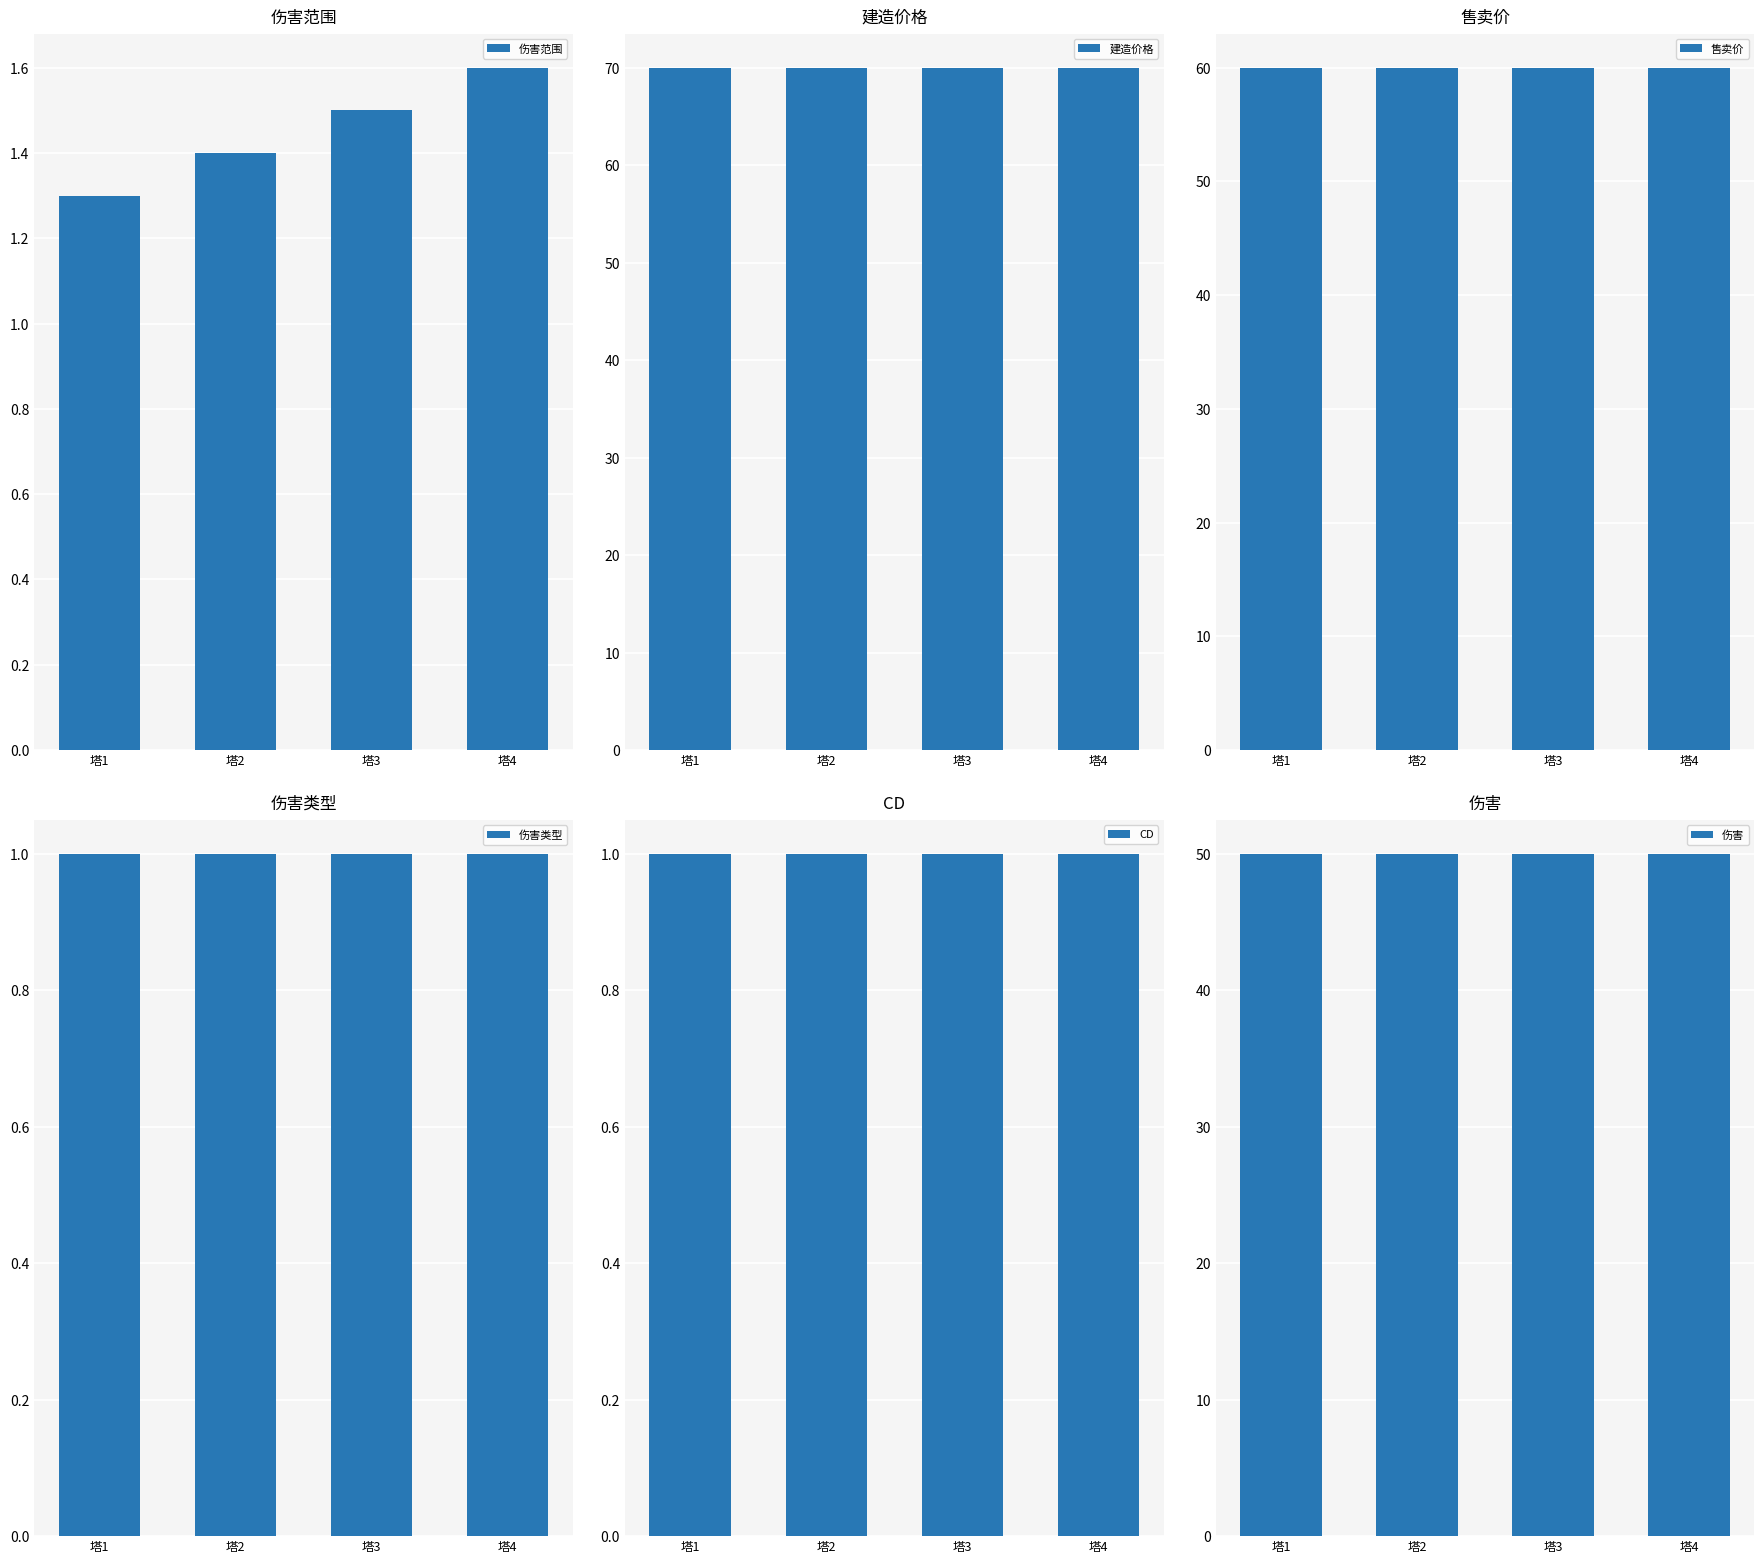

What value does the CD series have at 塔2?

1.0